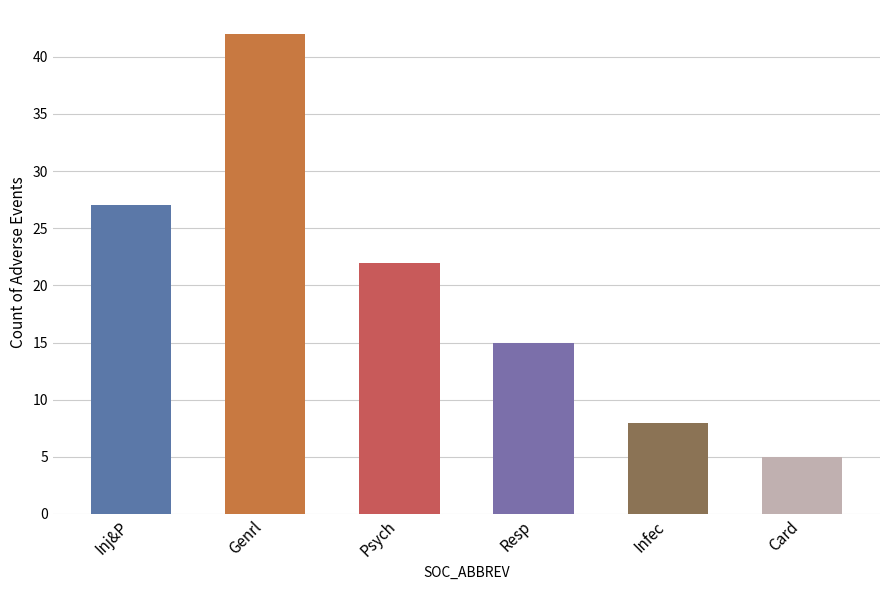

What is the ratio of the value at Inj&P to the value at Psych?

1.2